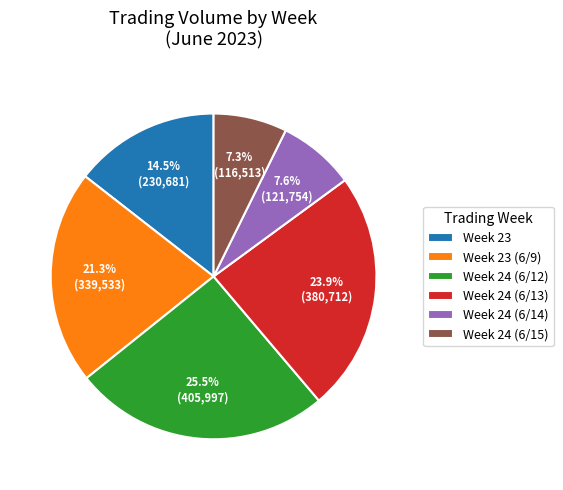

What percentage do Week 24 (6/14) and Week 24 (6/12) together represent?

33.1%